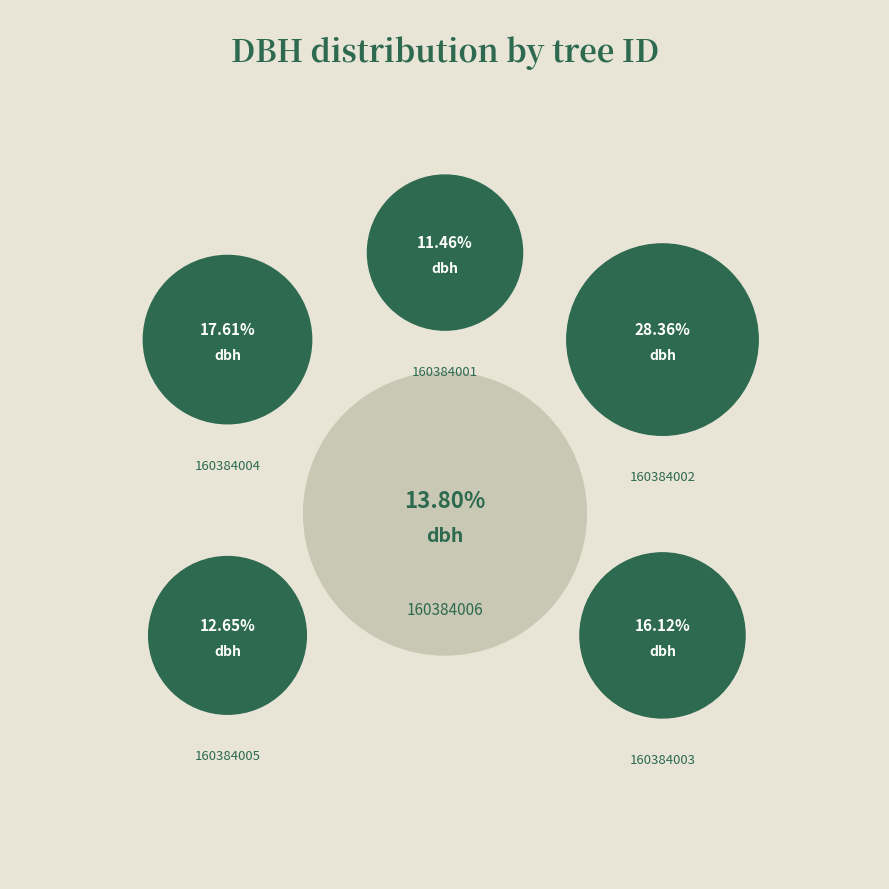

Is it true that 160384002 is 28% of the pie?

True